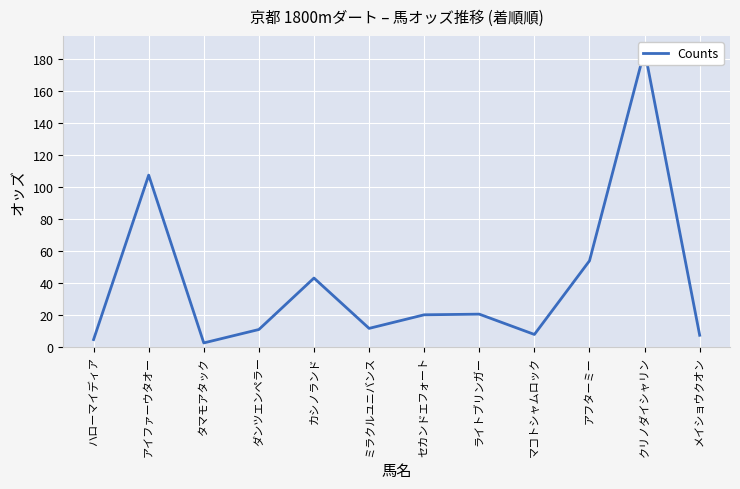

What is the difference between the second highest and second lowest values?

102.9